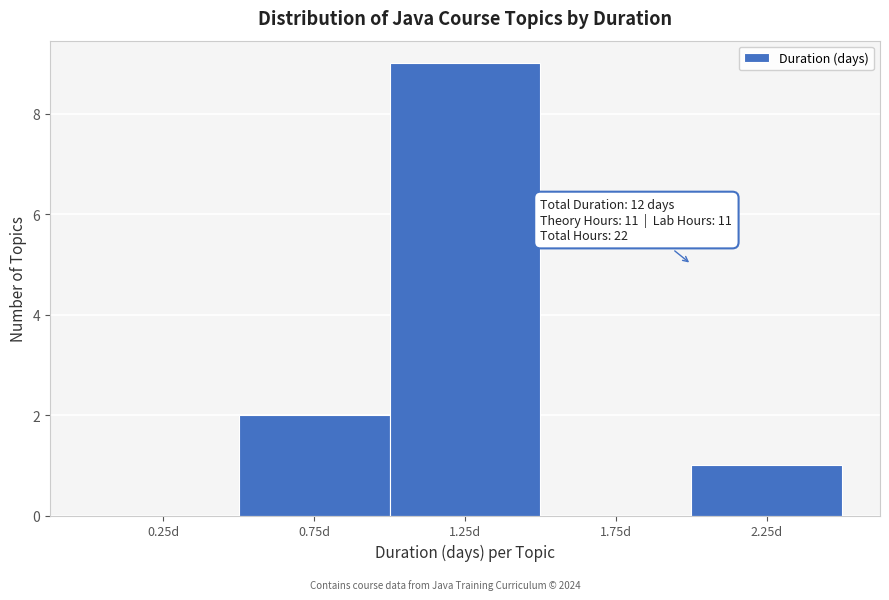

Which range on the x-axis has the tallest bar?

1.0 to 1.5